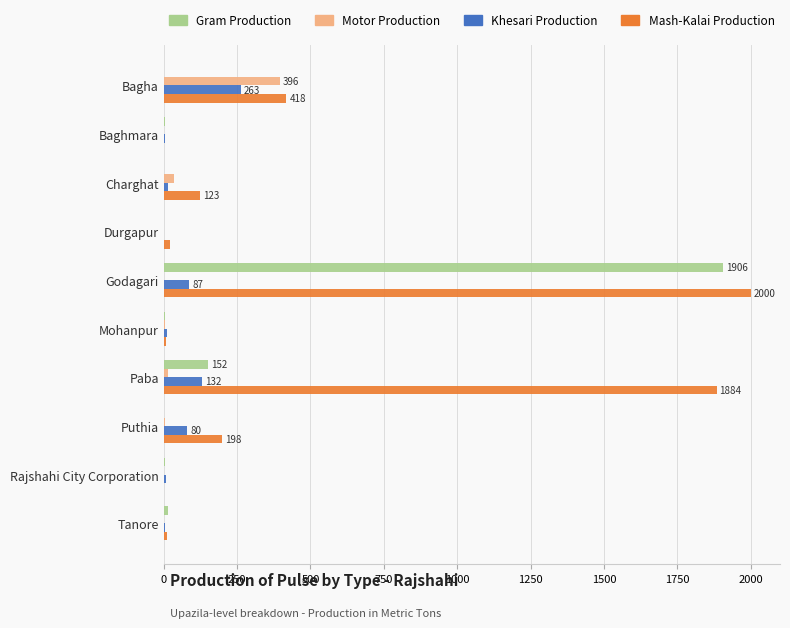

Which series has the largest total across all categories?

Mash-Kalai Production